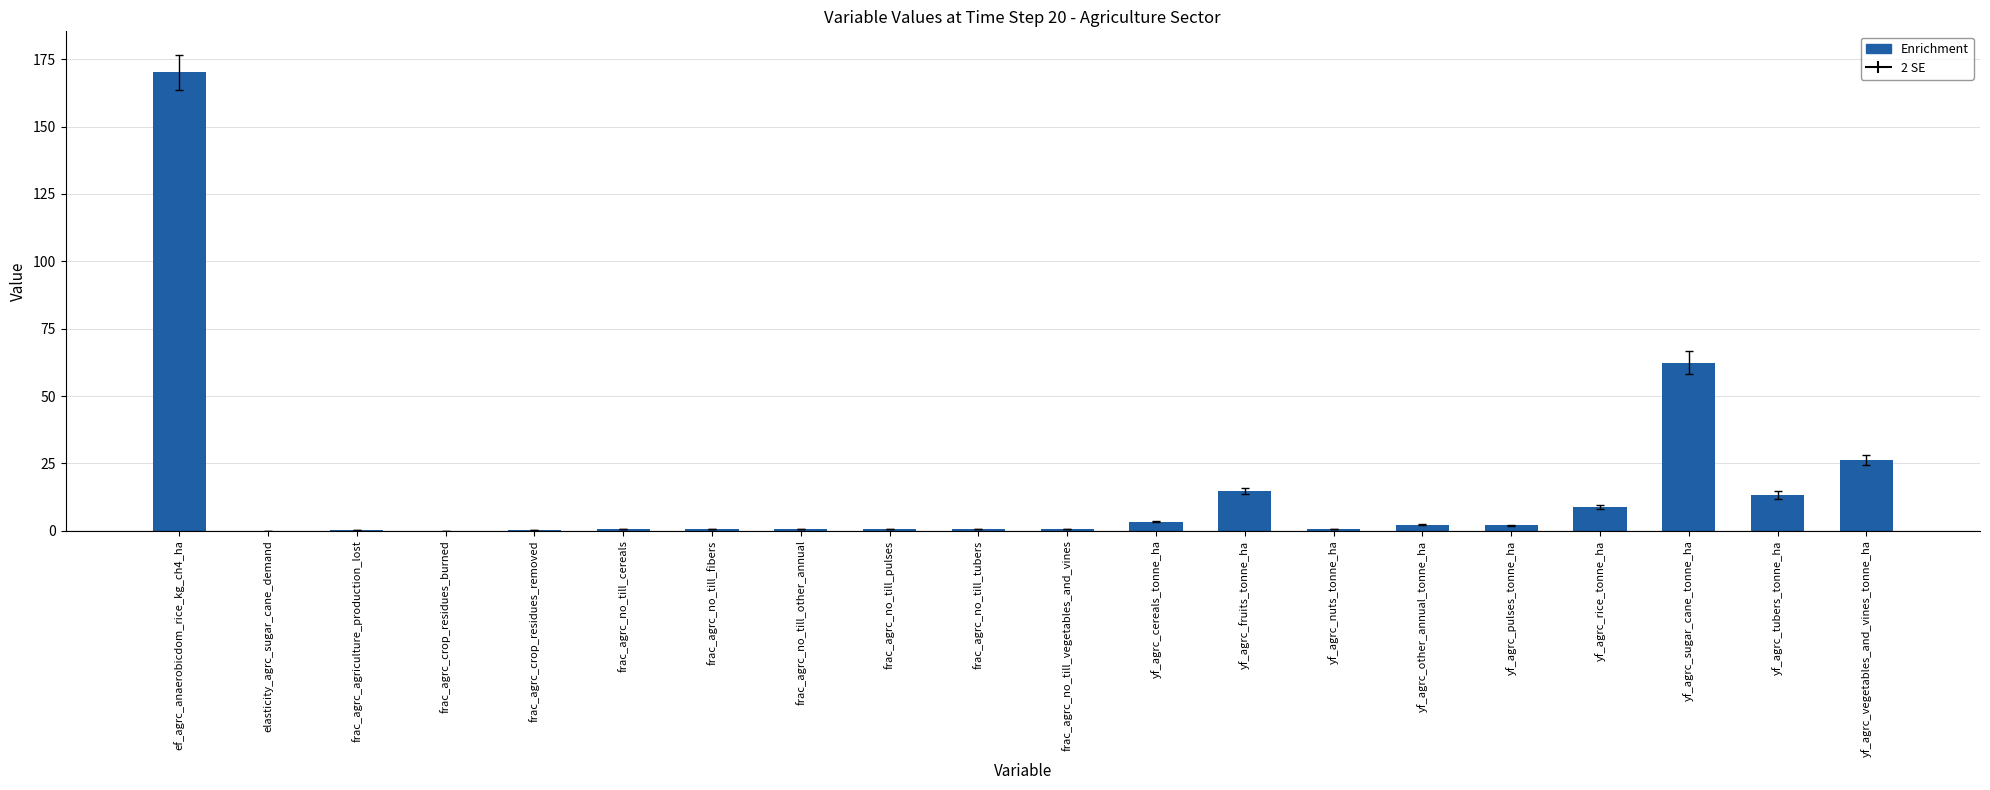

The chart shows a value of 7.5 at yf_agrc_tubers_tonne_ha. True or false?

False